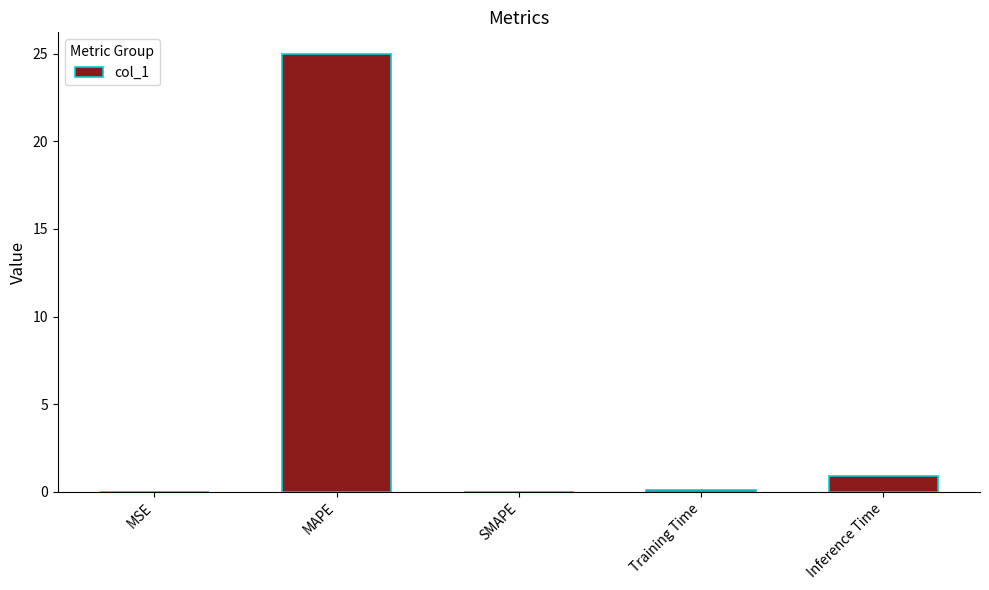

What is the sum of all values?

26.0